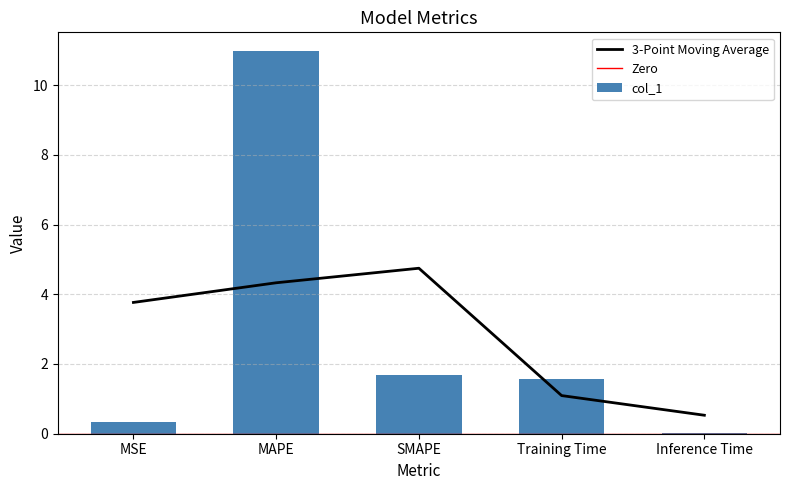

List the labels in order of value, smallest first.

Inference Time, MSE, Training Time, SMAPE, MAPE